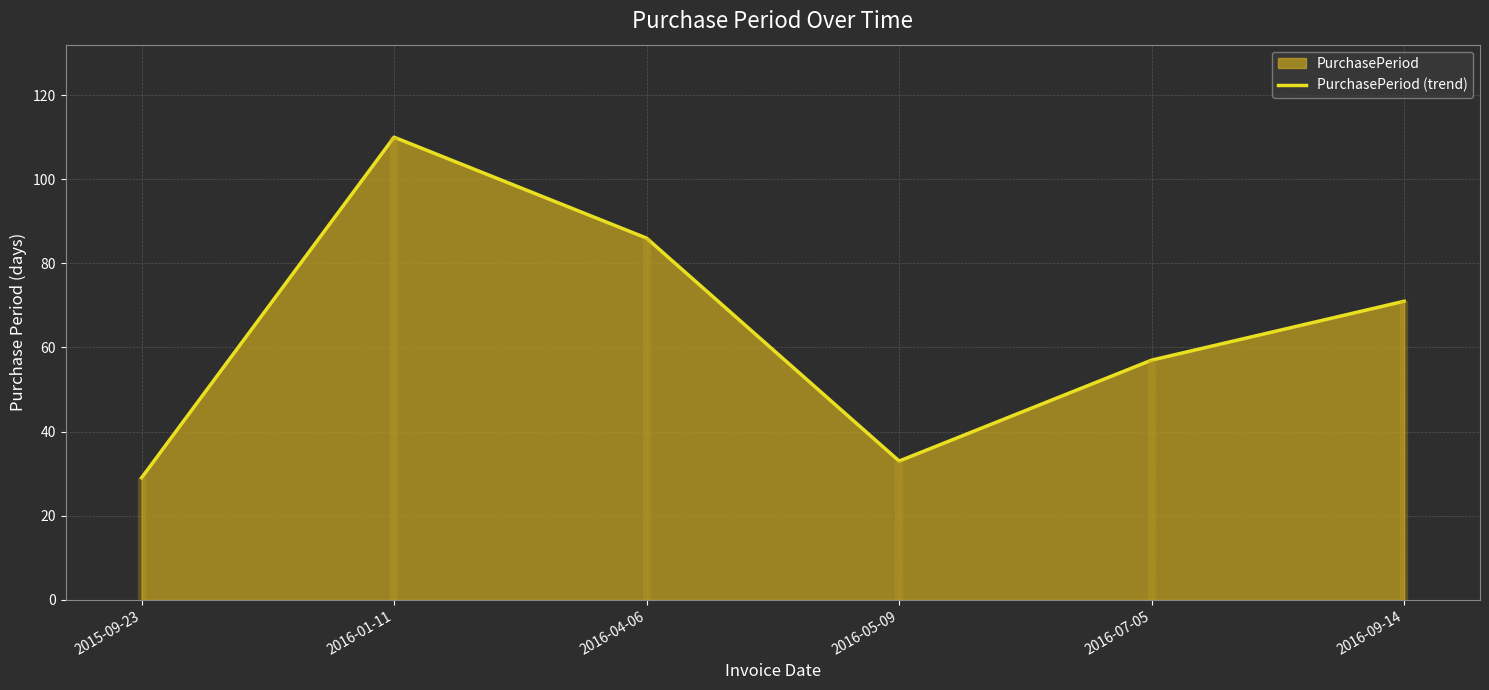

How many lines are shown in the chart?

1